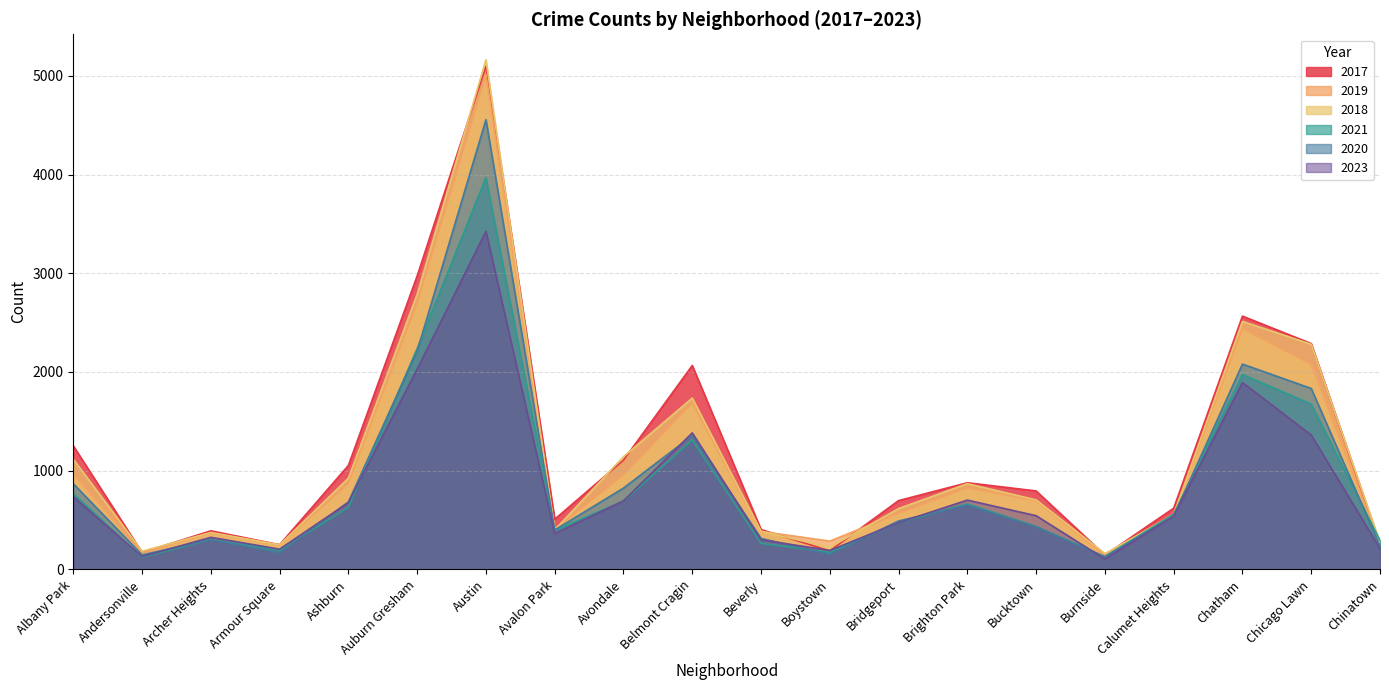

At which label does 2017 first exceed 795?

Albany Park